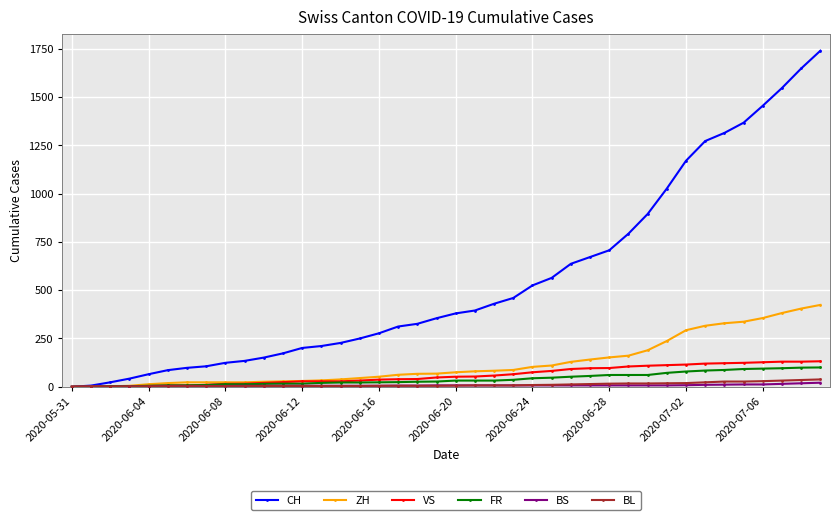

Which series has the widest spread of values?

CH